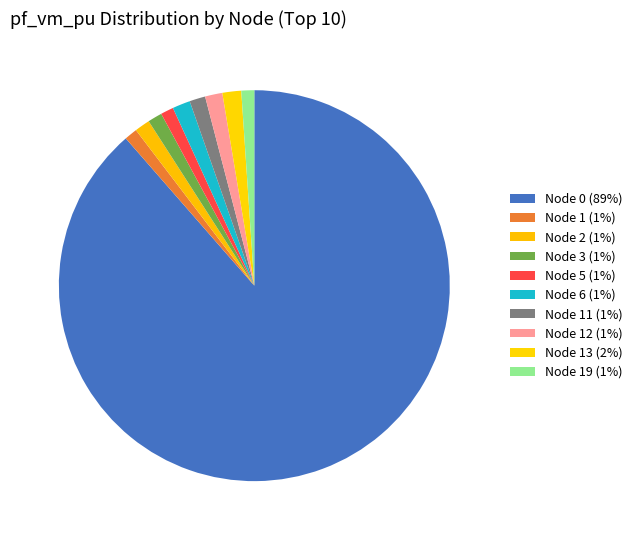

To the nearest percent, what is the average slice percentage?

10%